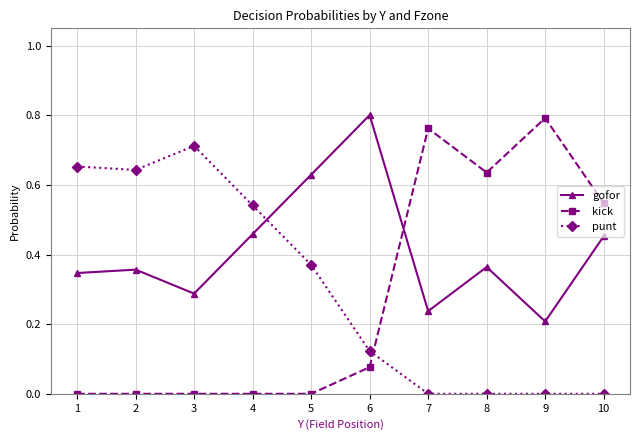

What is the total value across all series at 8?

1.0